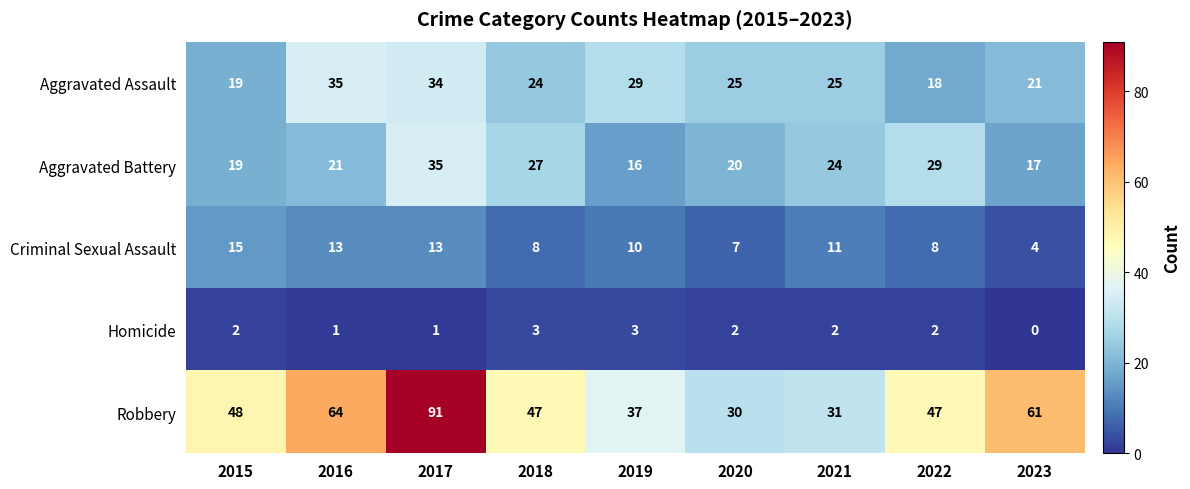

What value does the Aggravated Battery series have at 2023, to the nearest 10?

20